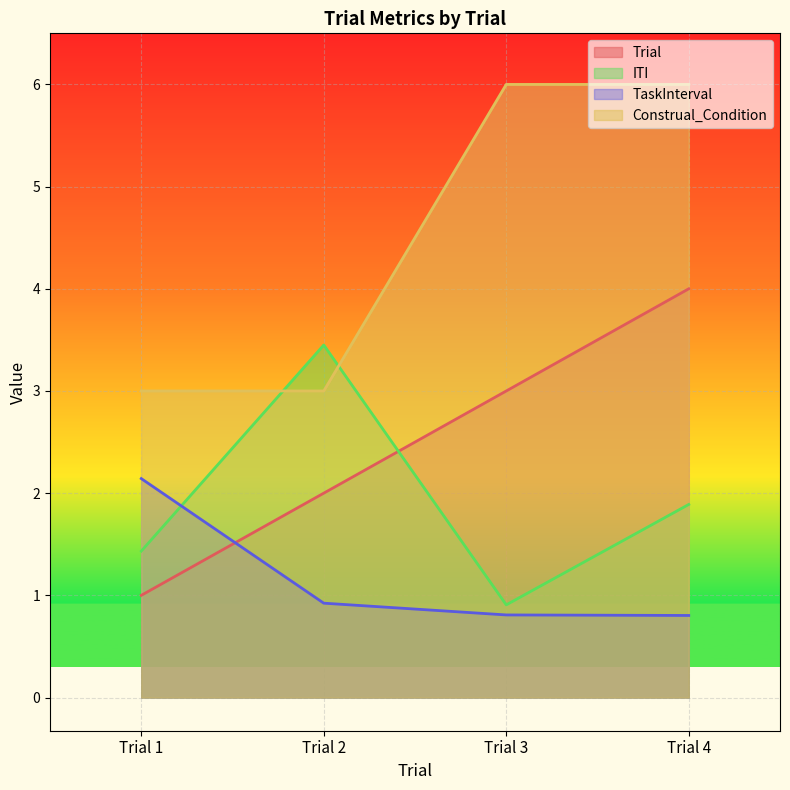

List the labels in order of Trial value, largest first.

Trial 4, Trial 3, Trial 2, Trial 1